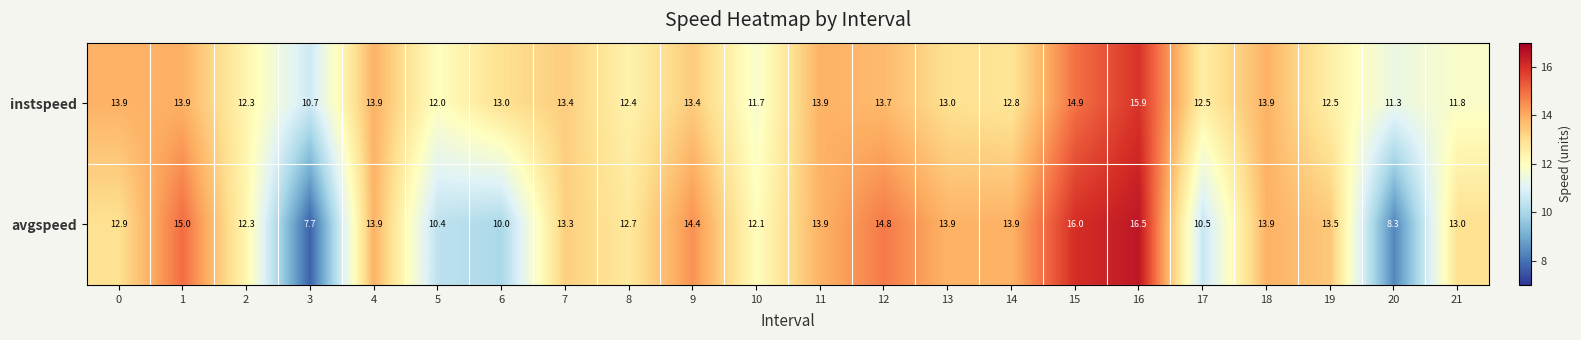

The avgspeed series shows 13.9 at 18. True or false?

True